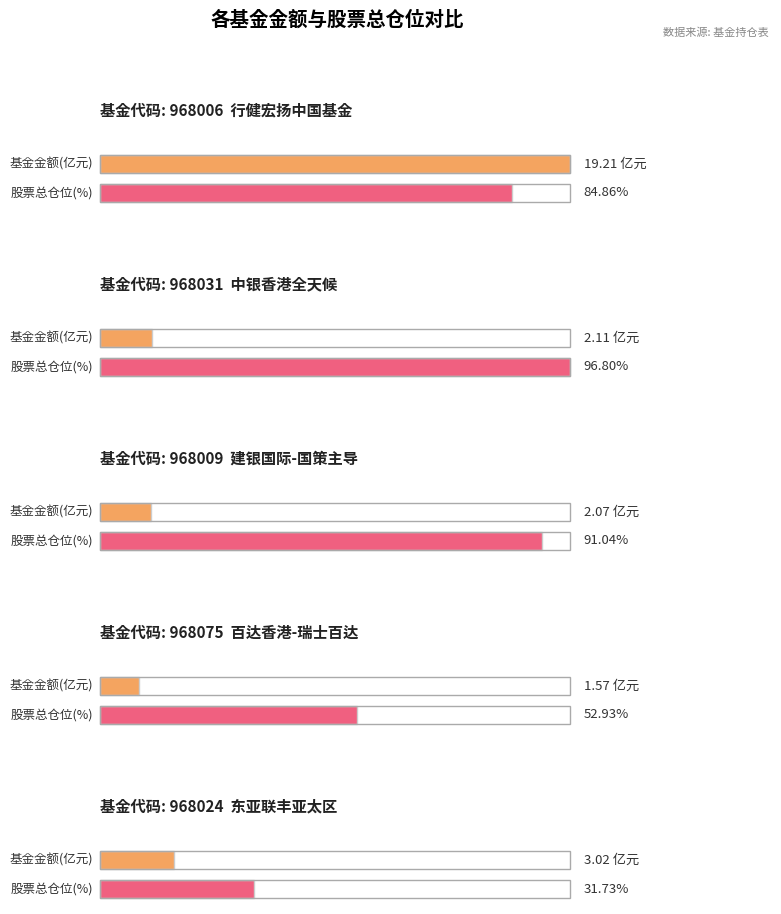

What is the approximate value of 股票总仓位 at 968075?

52.9